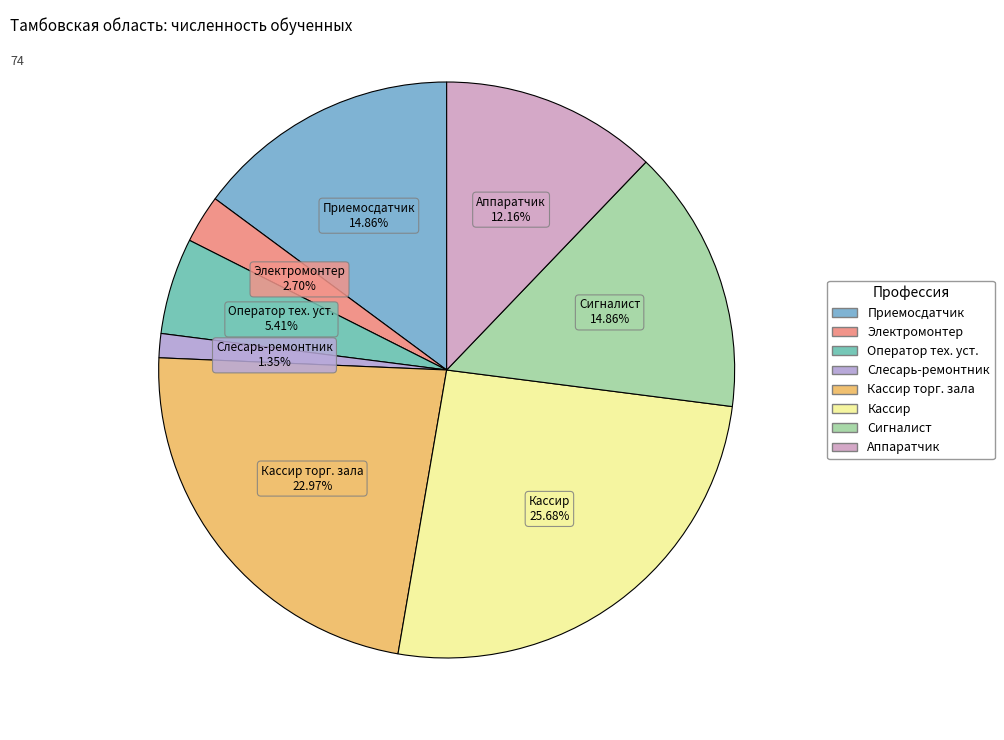

How many slices are in this pie chart?

8